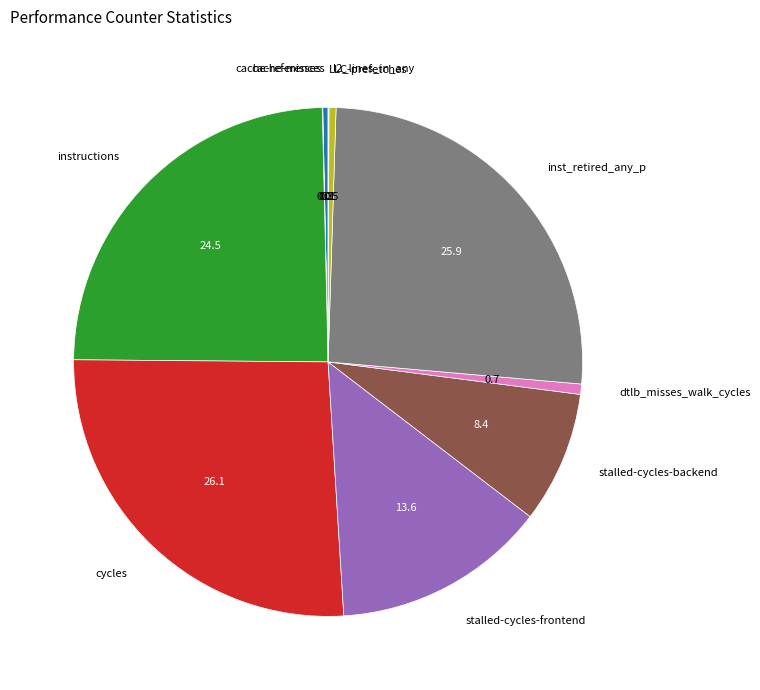

Is l2_lines_in_any the majority of the pie?

No